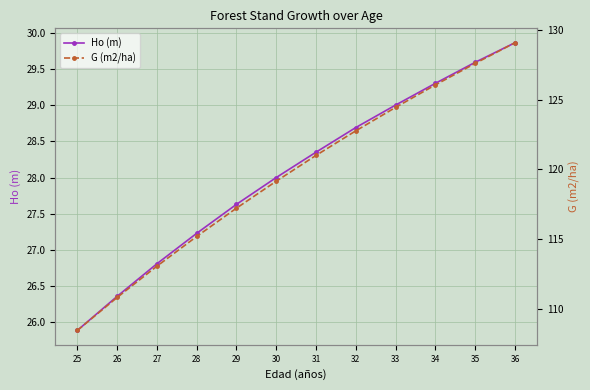

Is it true that Ho (m) equals 27.6 at 29?

True